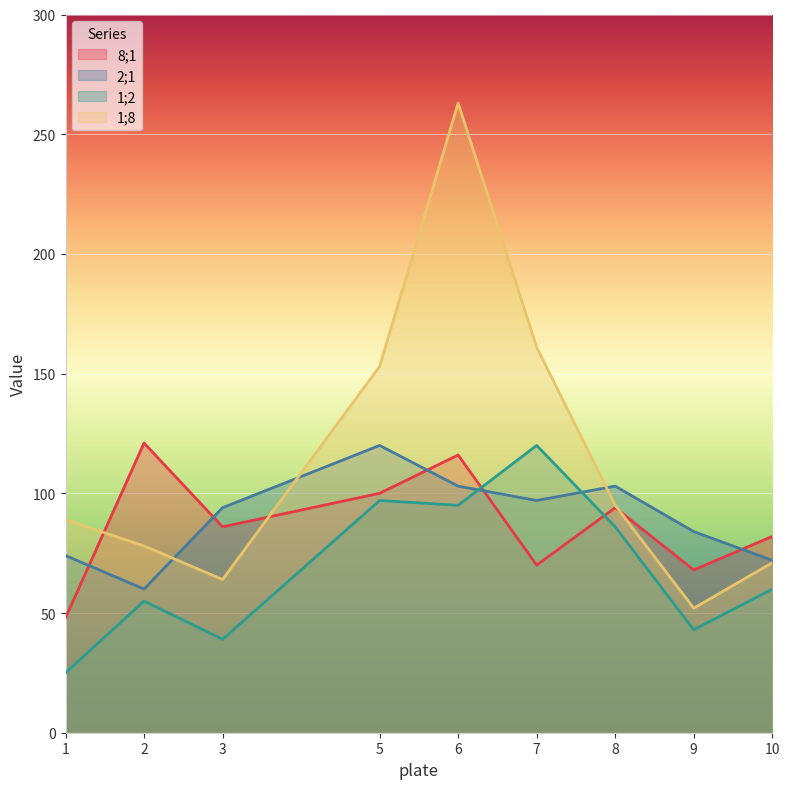

How many lines are shown in the chart?

4